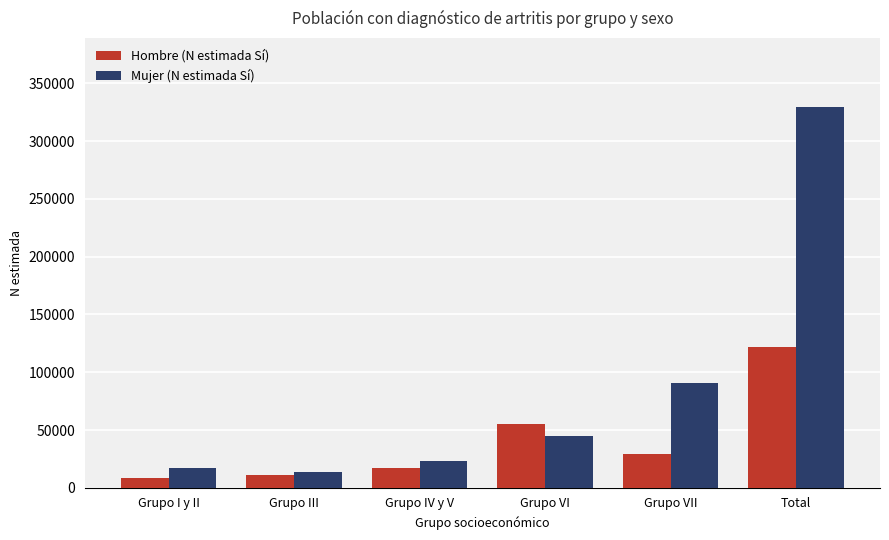

Which category has the highest value in the Hombre (N estimada Sí) series?

Total